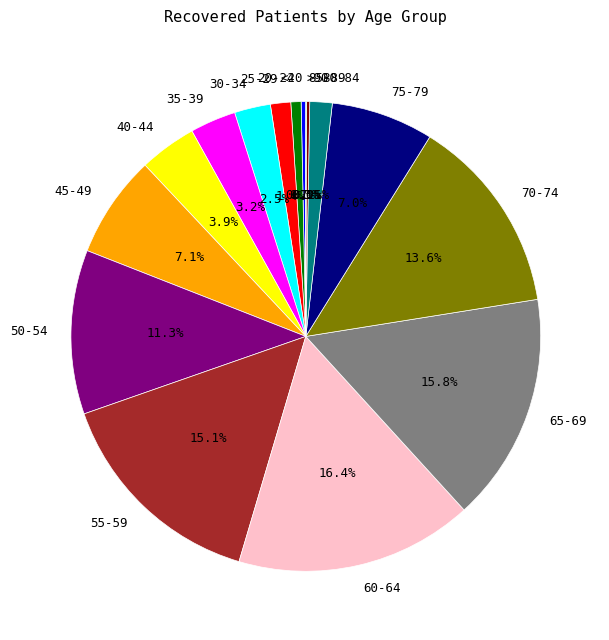

What is the ratio of the value at 40-44 to the value at 25-29?

2.8